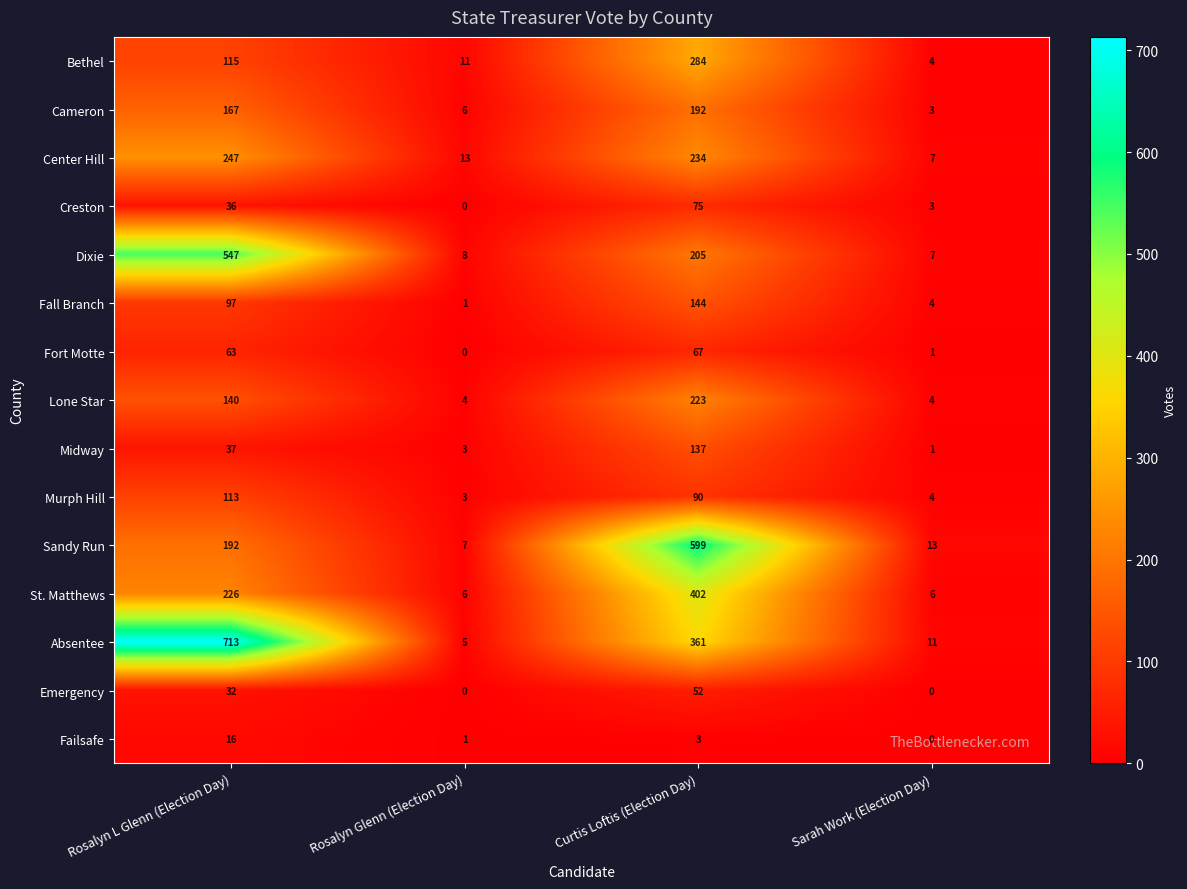

Between Rosalyn L Glenn (Election Day) and Sarah Work (Election Day), which series saw the biggest shift?

Absentee